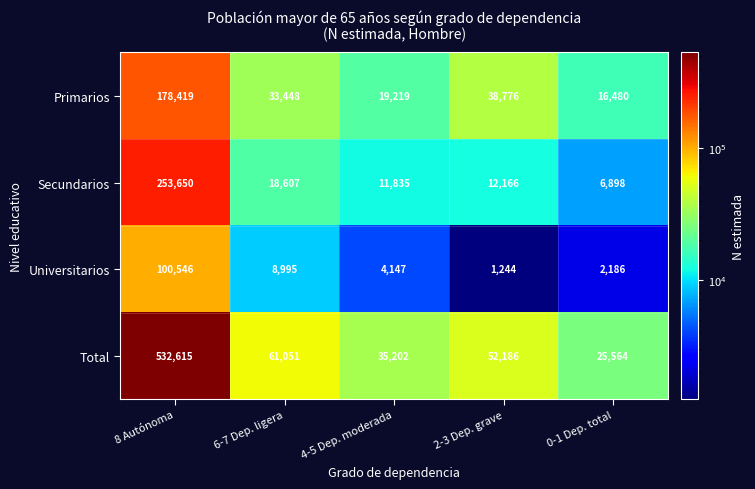

At which category is the sum across all series the highest?

8 Autónoma